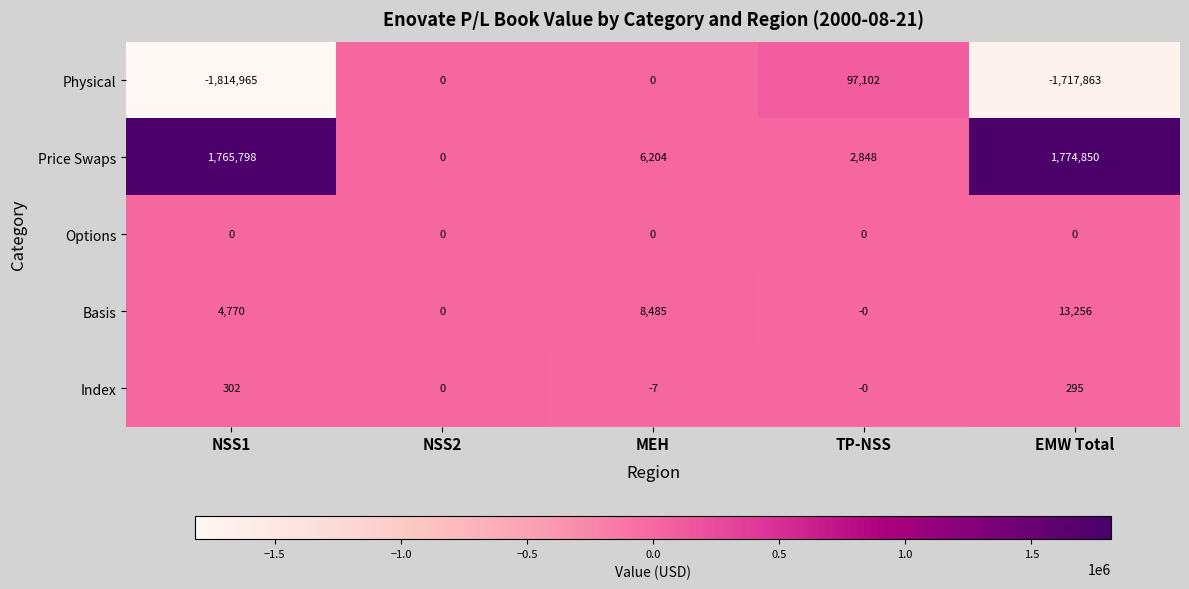

The Price Swaps series shows 2544480 at NSS1. True or false?

False